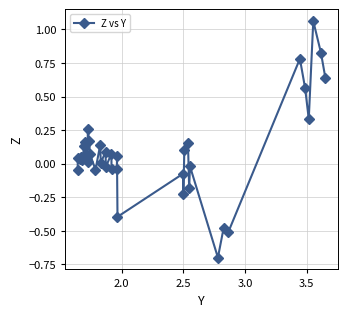

What is the value of the 30th point from the left?

-0.7